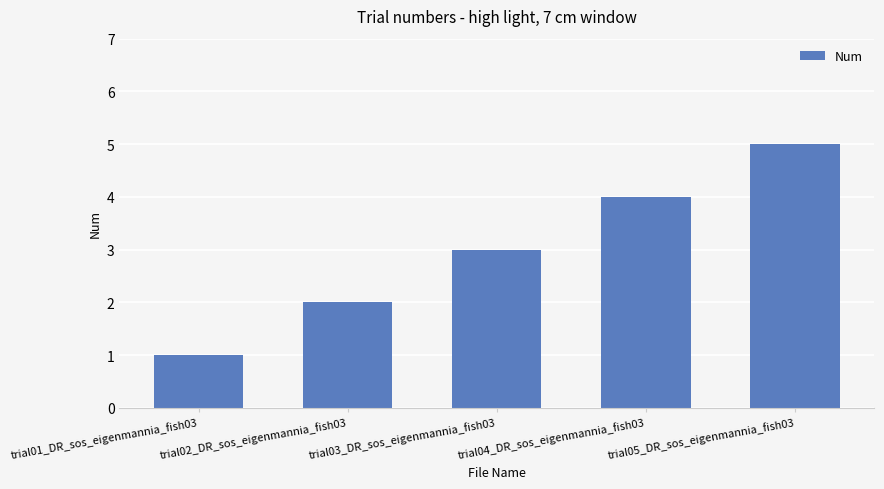

What is the label of the 5th bar from the left?

trial05_DR_sos_eigenmannia_fish03